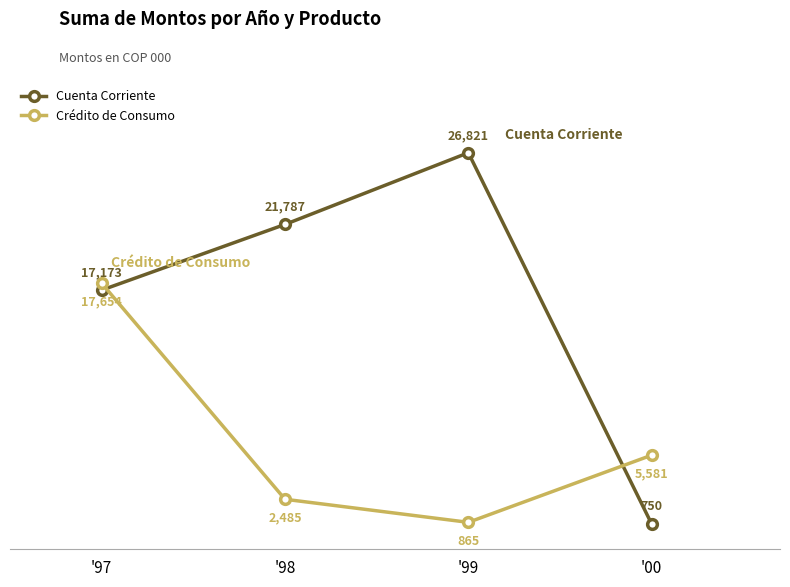

Which series has the largest range (max minus min)?

Cuenta Corriente